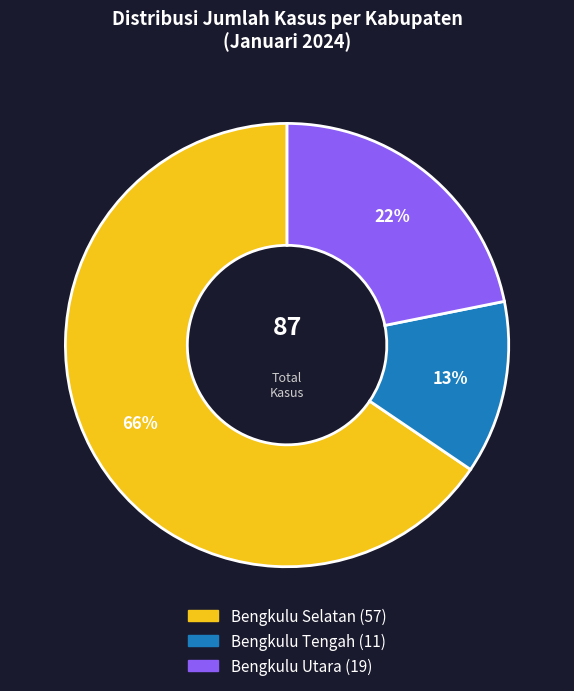

To the nearest percent, what is the average slice percentage?

33%